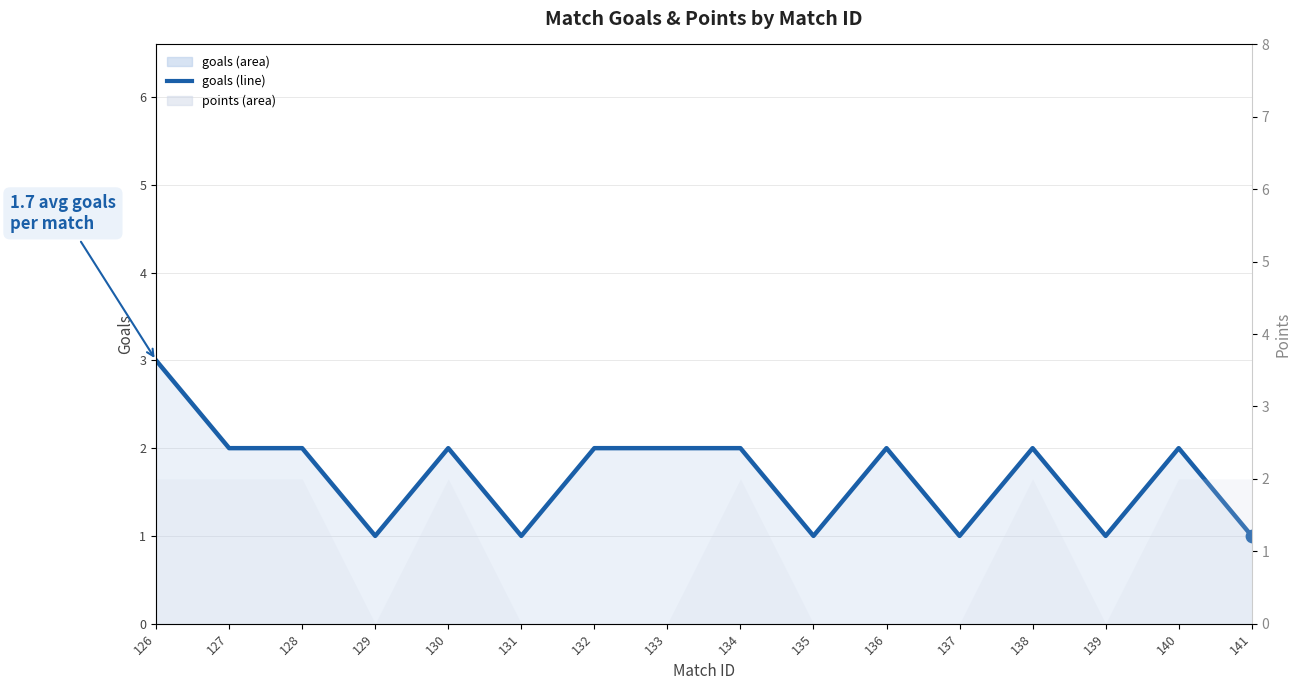

What is the ratio of the value at 140 to the value at 138?

1.0